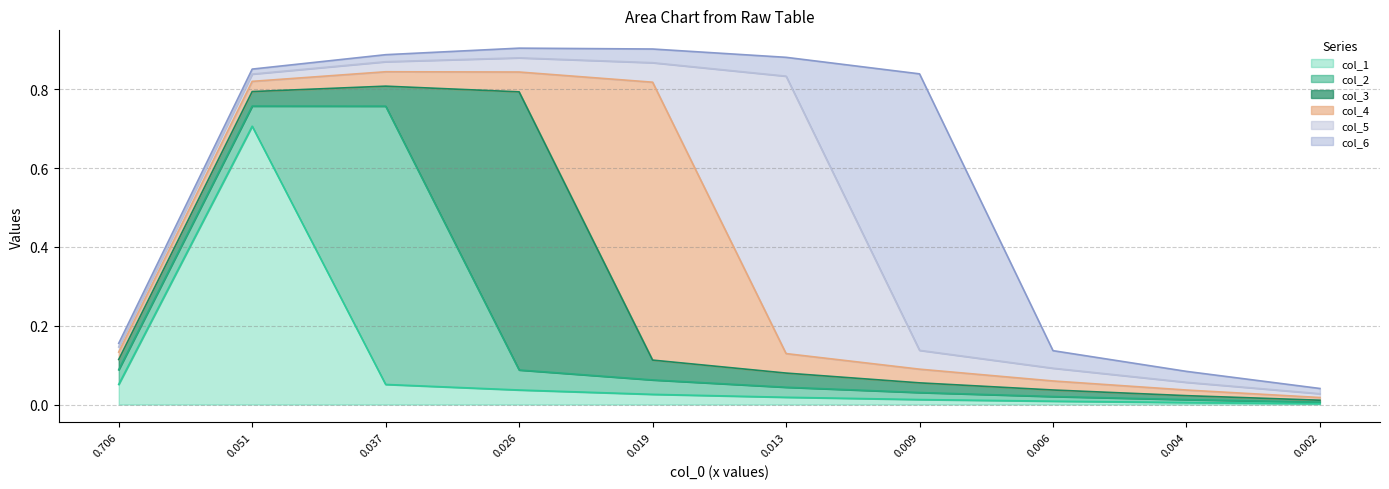

What are all the series names shown in the legend?

col_1, col_2, col_3, col_4, col_5, col_6